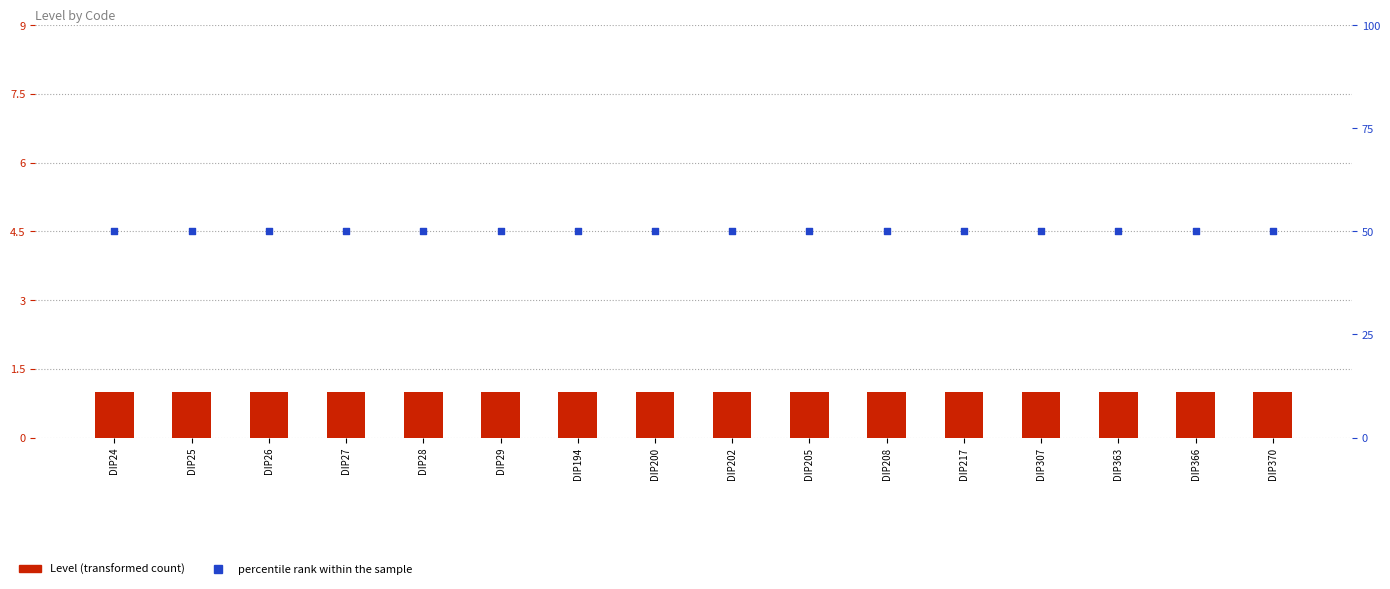

Which series has the largest total across all categories?

percentile rank within the sample